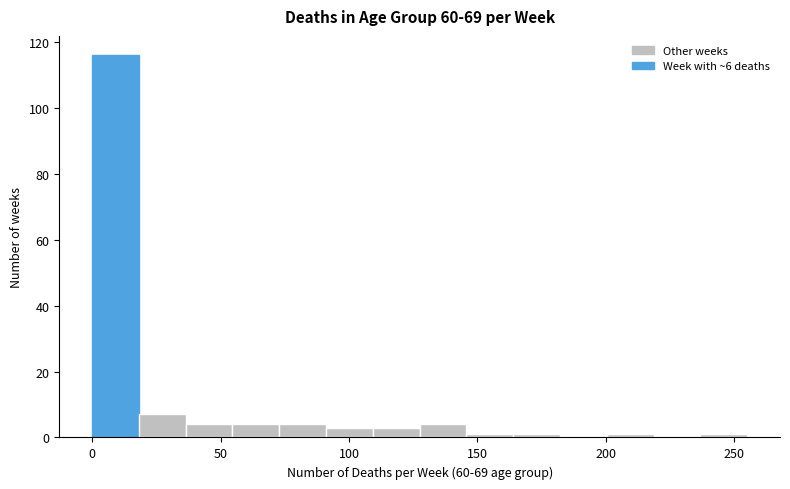

Around what value on the x-axis is the tallest bar? Give the approximate position of its centre, as read against the axis.

10